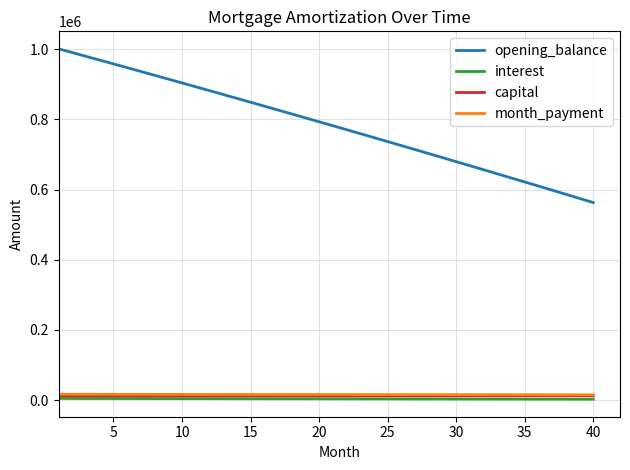

True or false: capital and opening_balance cross at least once.

False